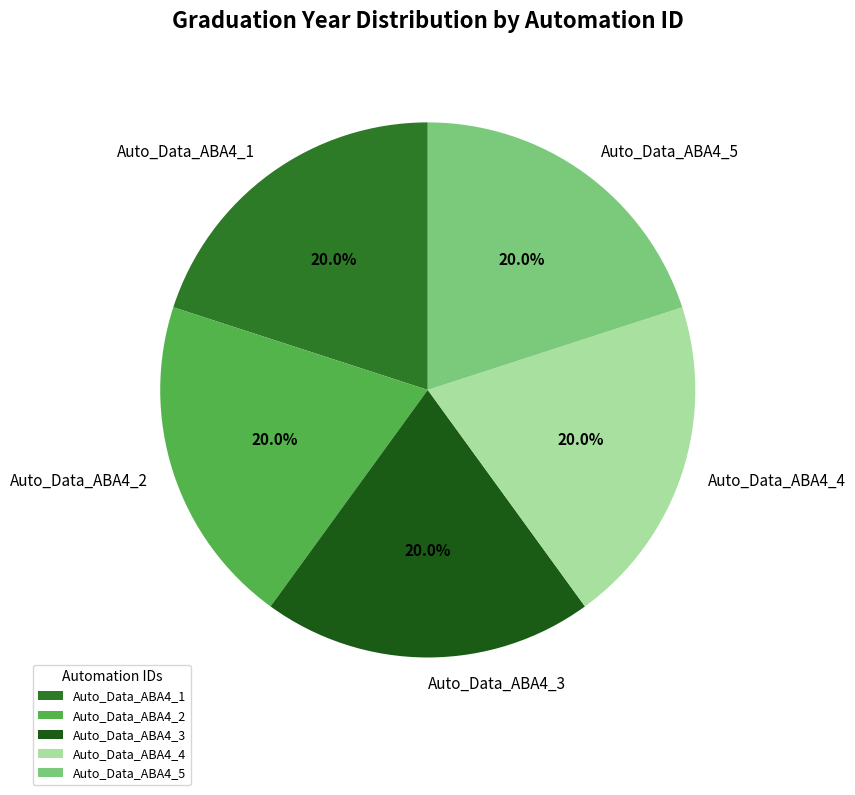

Is Auto_Data_ABA4_4 the majority of the pie?

No